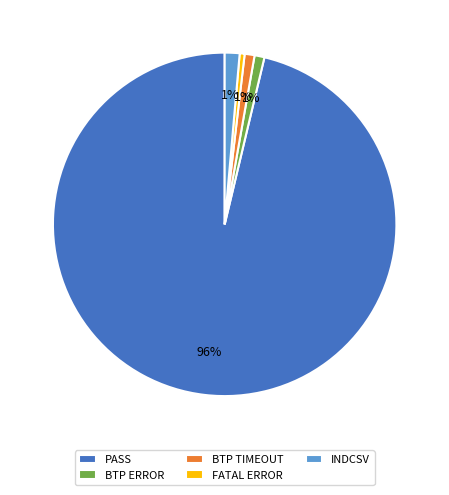

To the nearest percent, what percentage of the pie is BTP ERROR?

1%